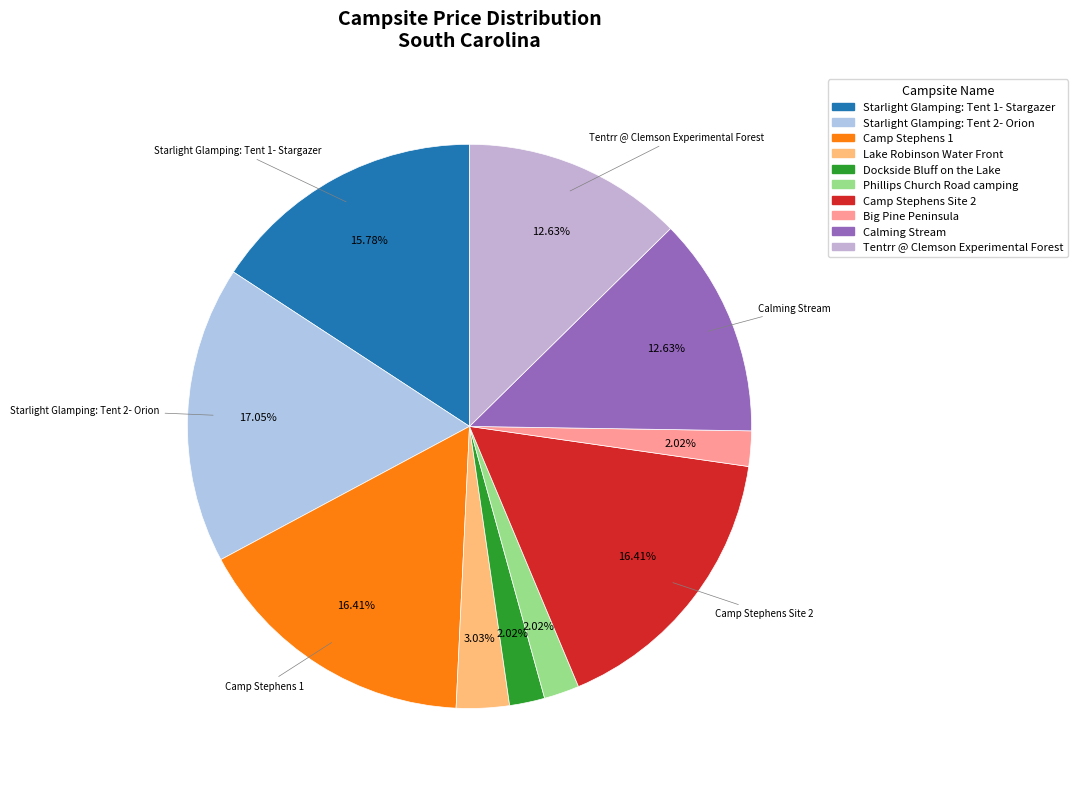

Do Dockside Bluff on the Lake and Starlight Glamping: Tent 2- Orion together represent more than half of the pie?

No